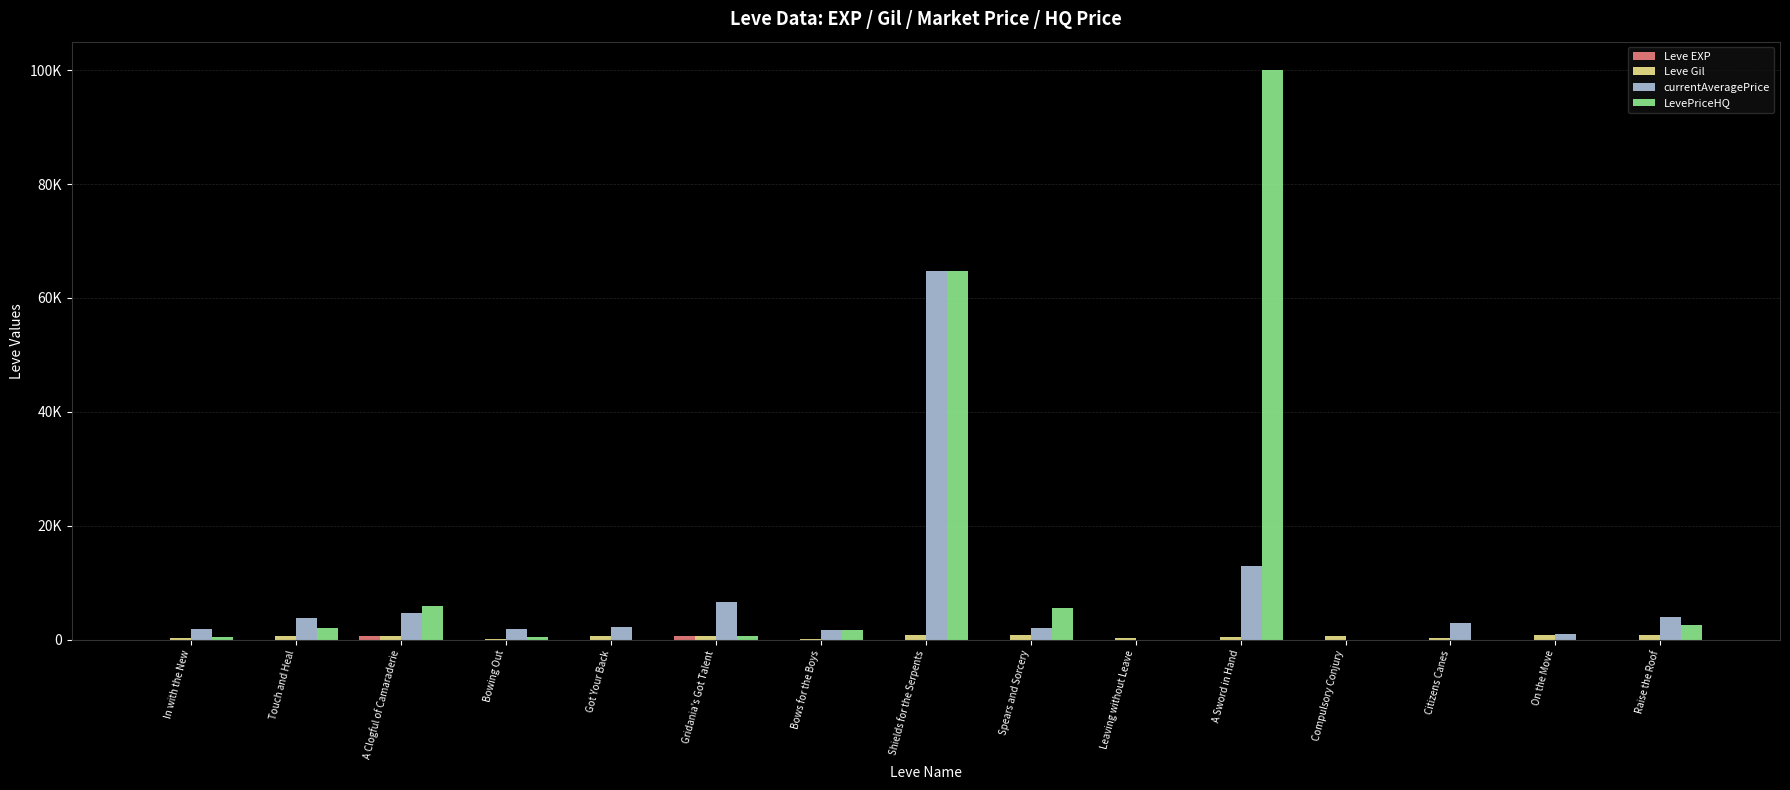

Which series has the widest spread of values?

LevePriceHQ